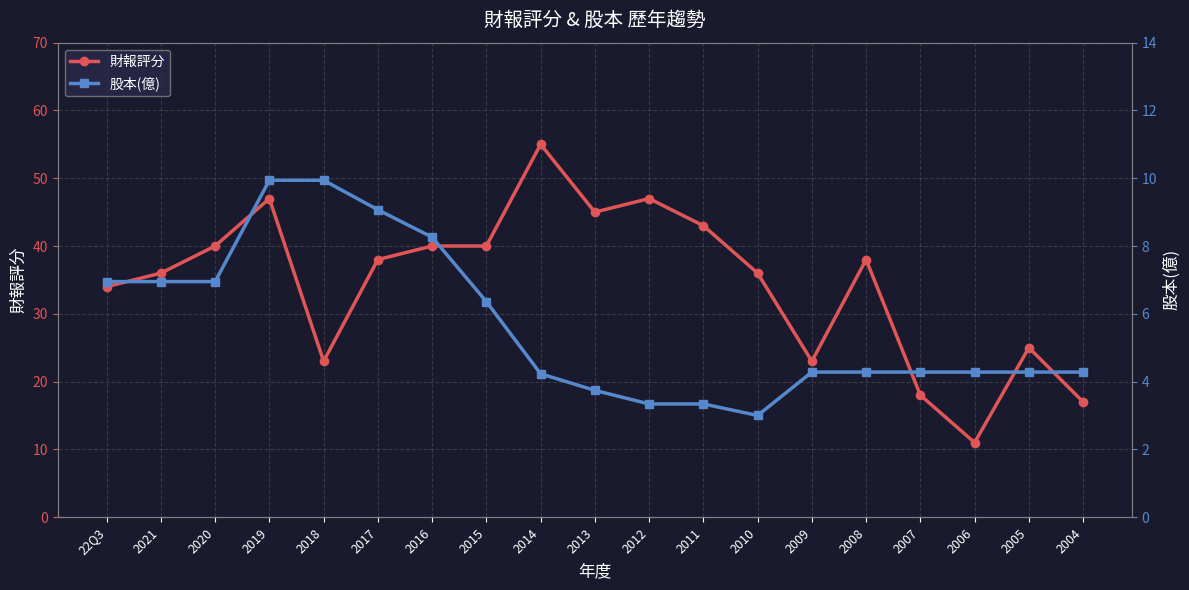

In 財報評分, how many points are higher than both neighbors (excluding endpoints)?

5